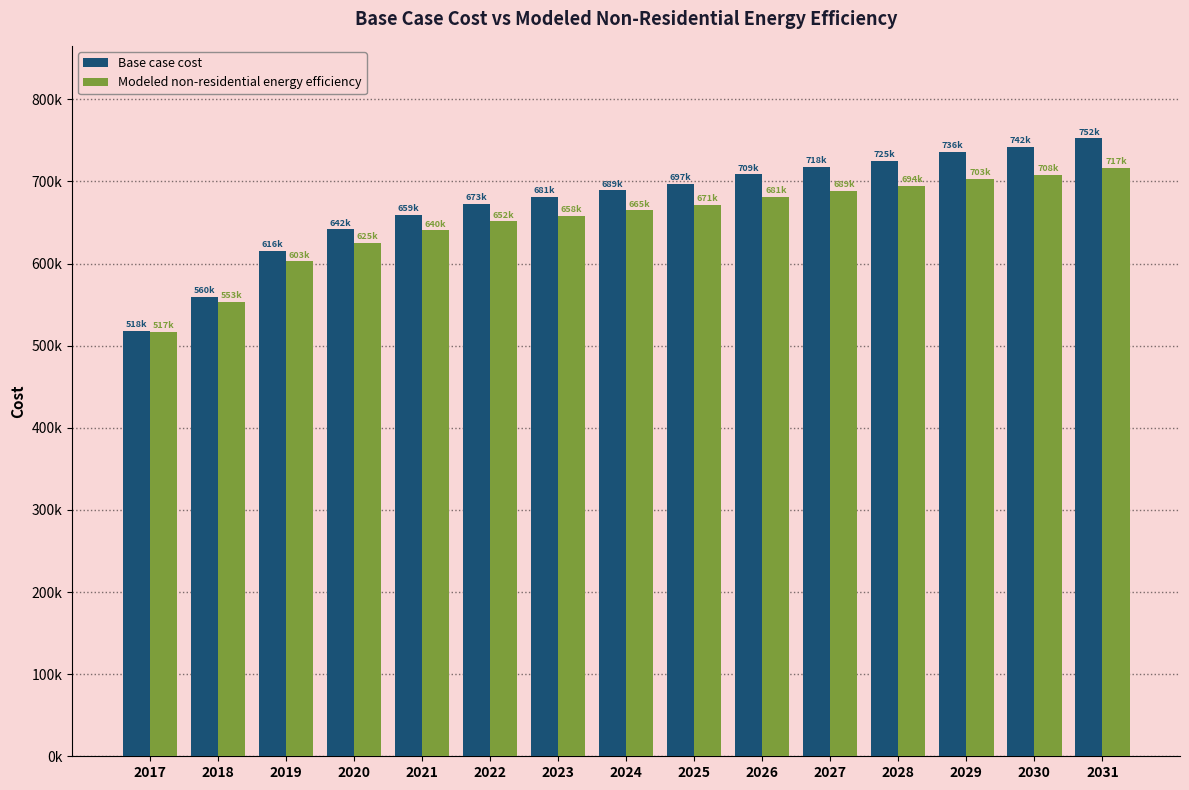

List the series in order of their peak value, highest first.

Base case cost, Modeled non-residential energy efficiency